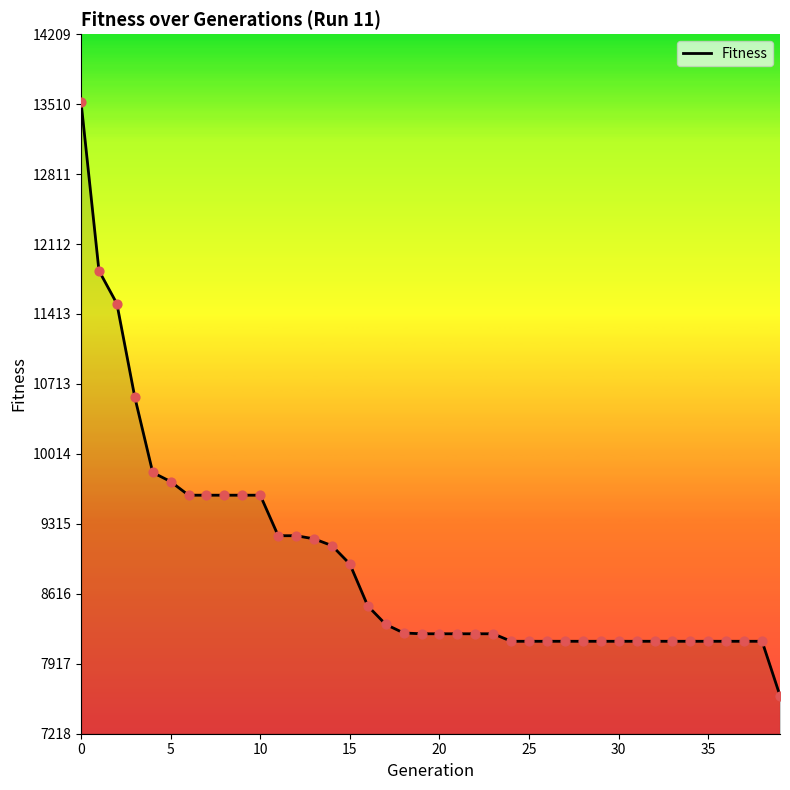

What is the minimum value shown in the chart?

7598